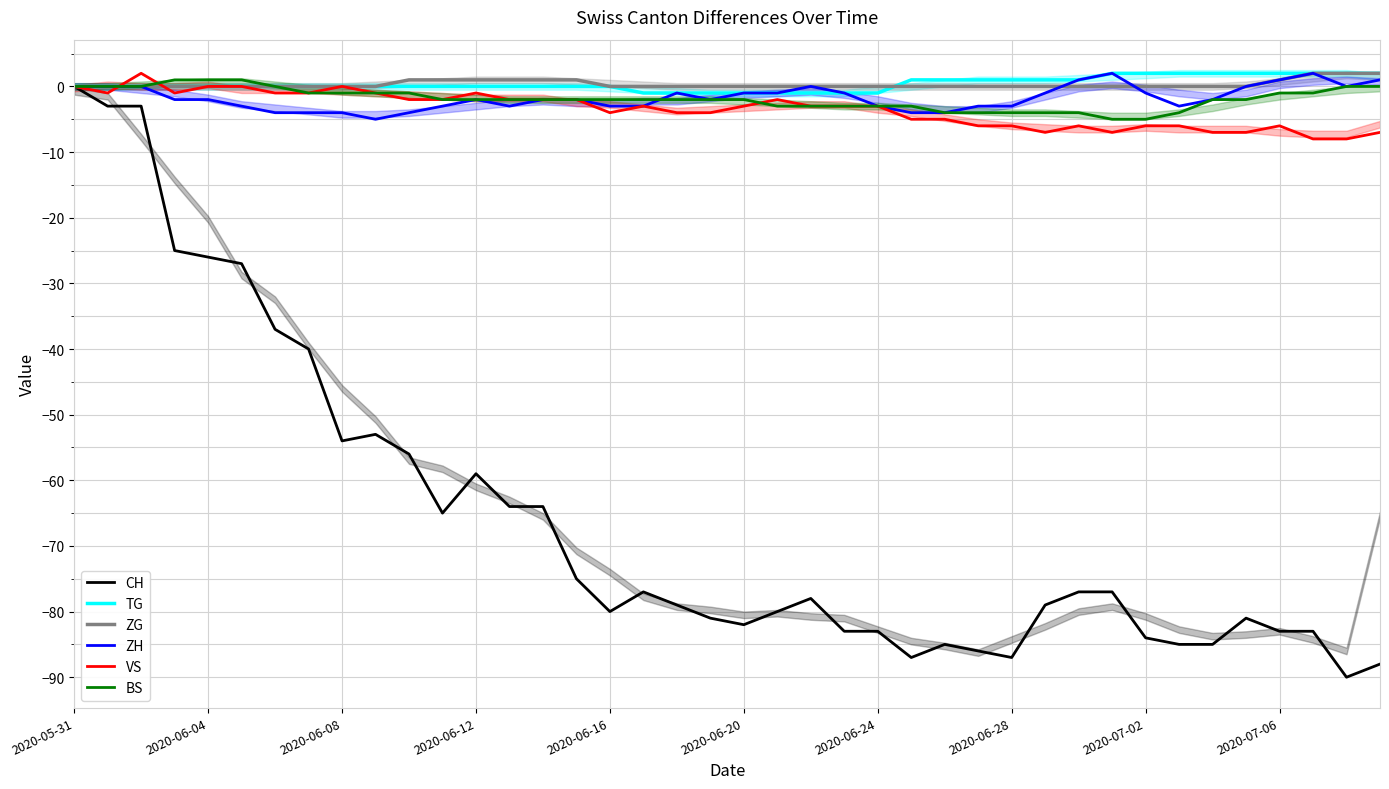

The value of TG at 2020-06-12 is 0. True or false?

True